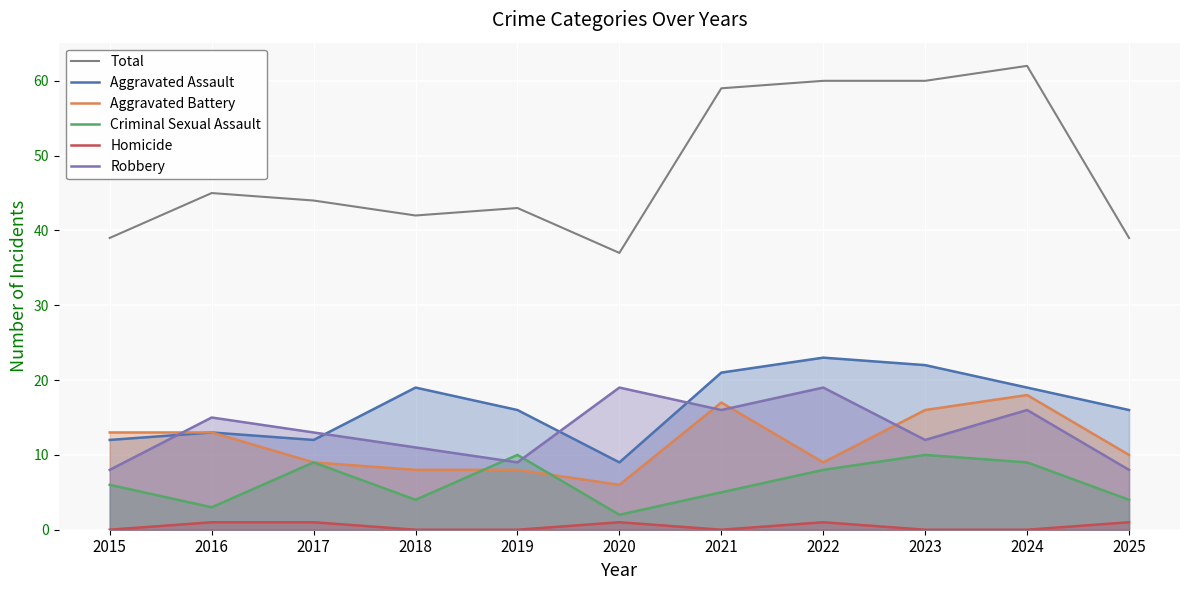

What is the average value of the Robbery series?

13